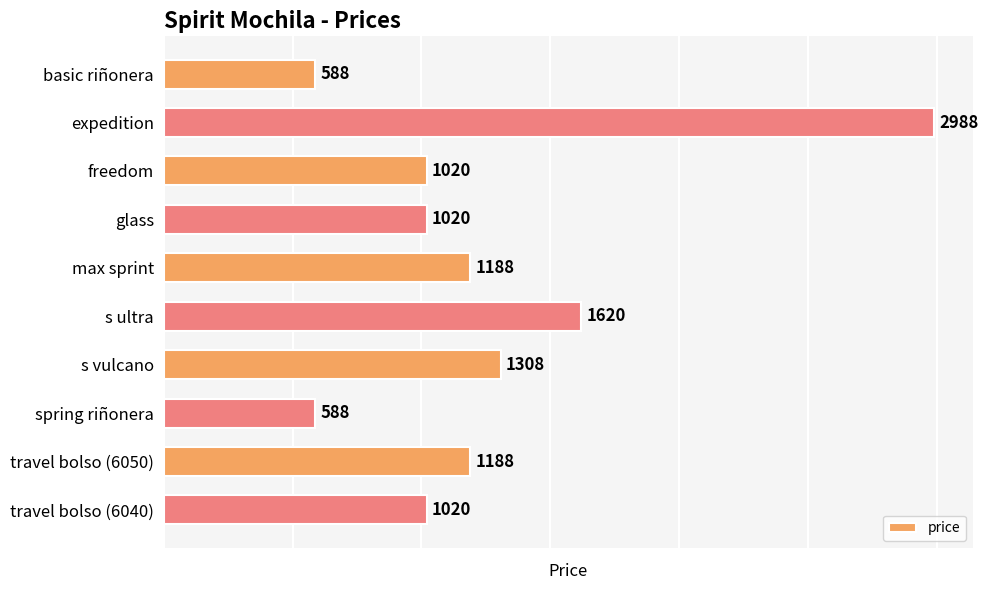

How many data points are less than 1188?

5